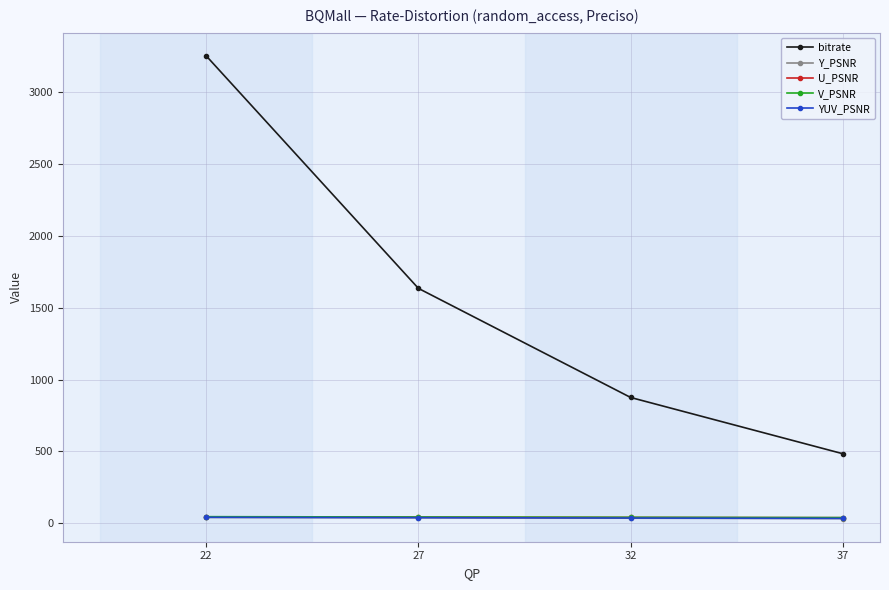

What is the value of the bitrate point at the 3rd from the left?

875.2